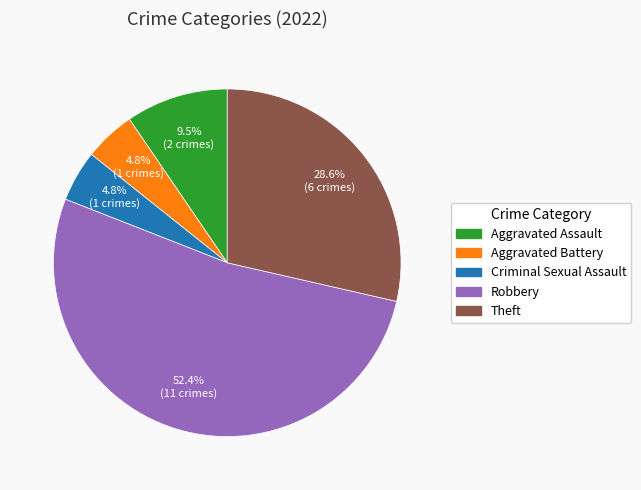

What percentage is the Aggravated Battery slice, to the nearest percent?

5%